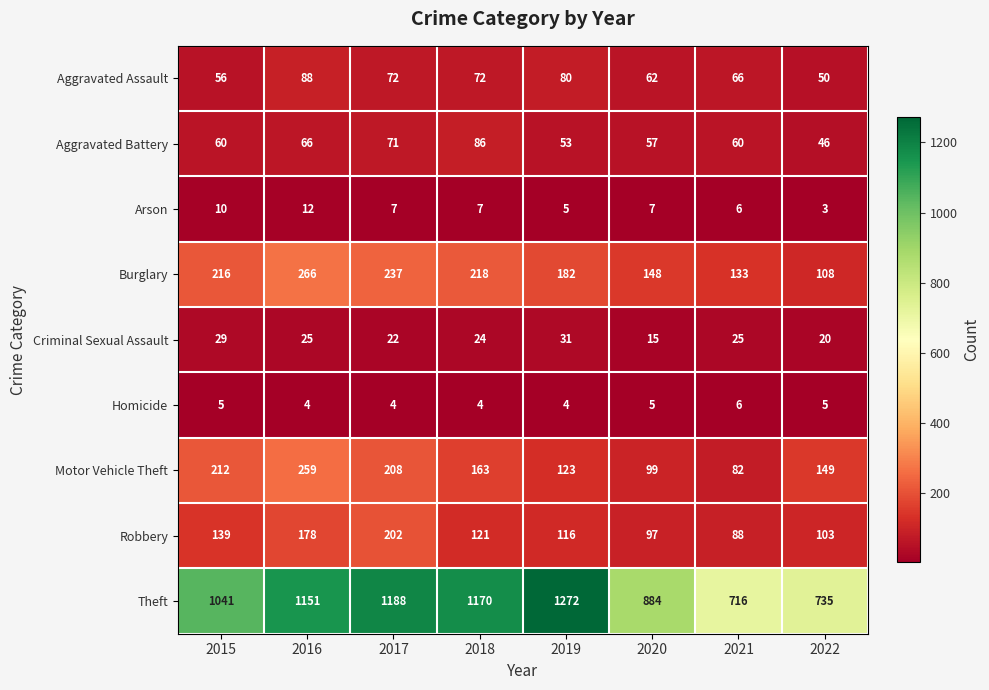

At which category does the chart reach its minimum across all series?

2022